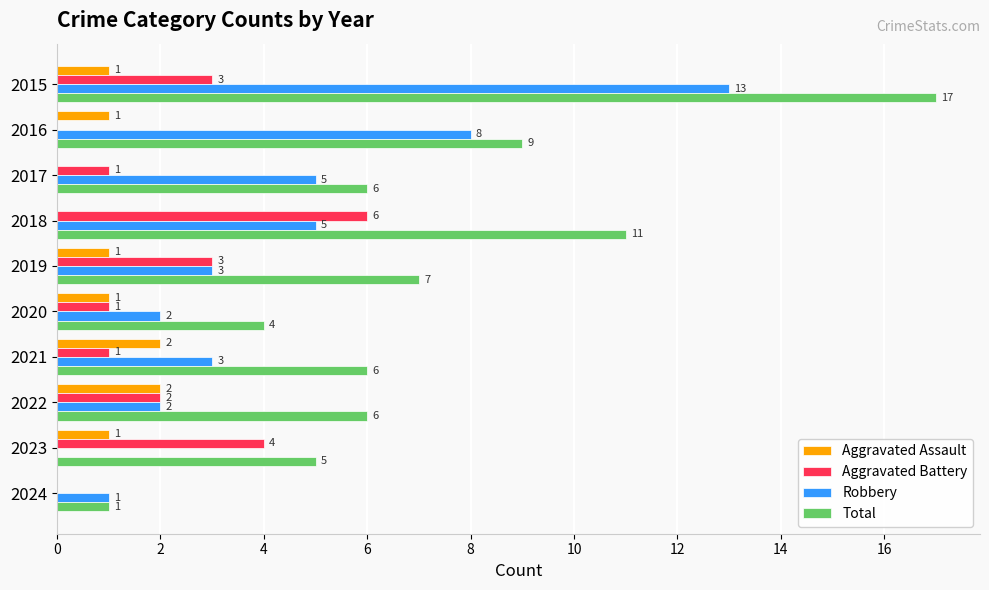

What is the sum of all Aggravated Assault values?

9